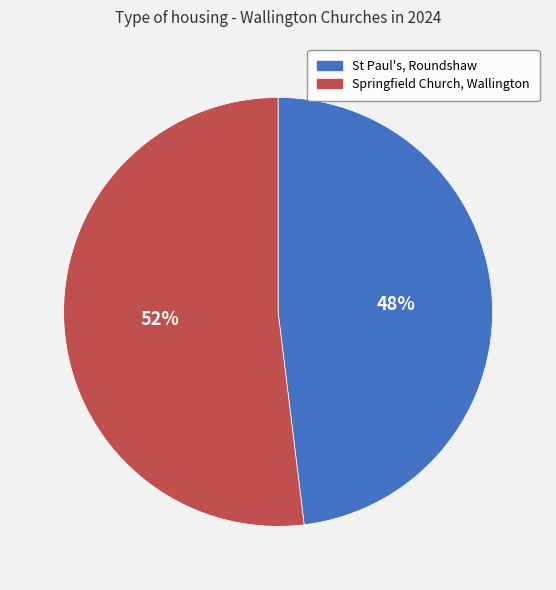

Is the sum of St Paul's, Roundshaw and Springfield Church, Wallington greater than half?

Yes